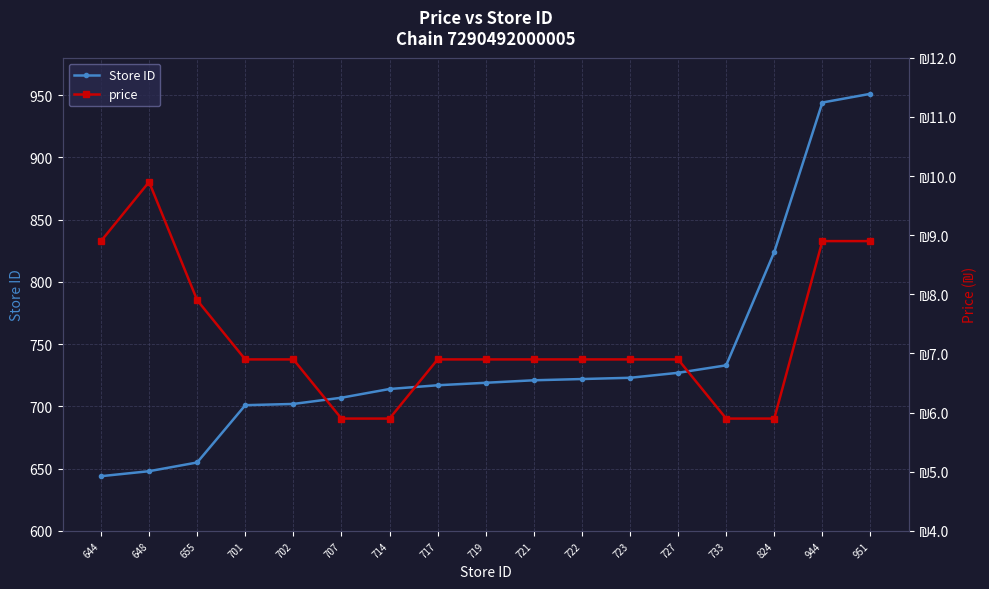

List the labels in order of price value, largest first.

648, 644, 944, 951, 655, 701, 702, 717, 719, 721, 722, 723, 727, 707, 714, 733, 824